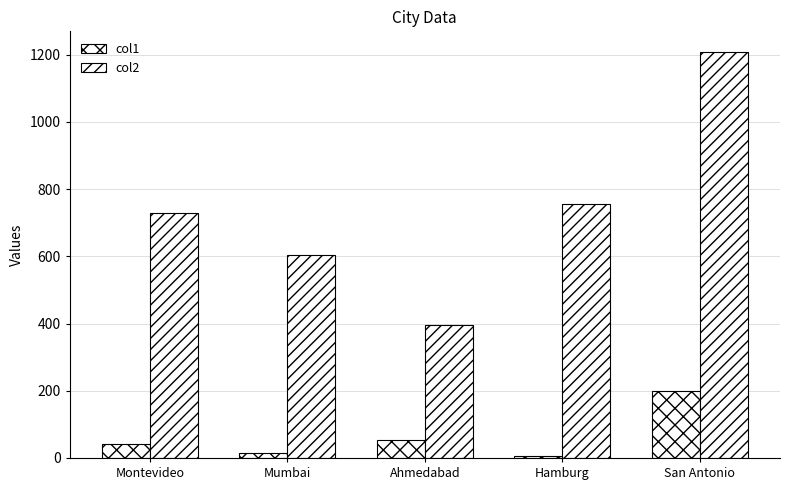

Rank the categories by col2 value from highest to lowest.

San Antonio, Hamburg, Montevideo, Mumbai, Ahmedabad